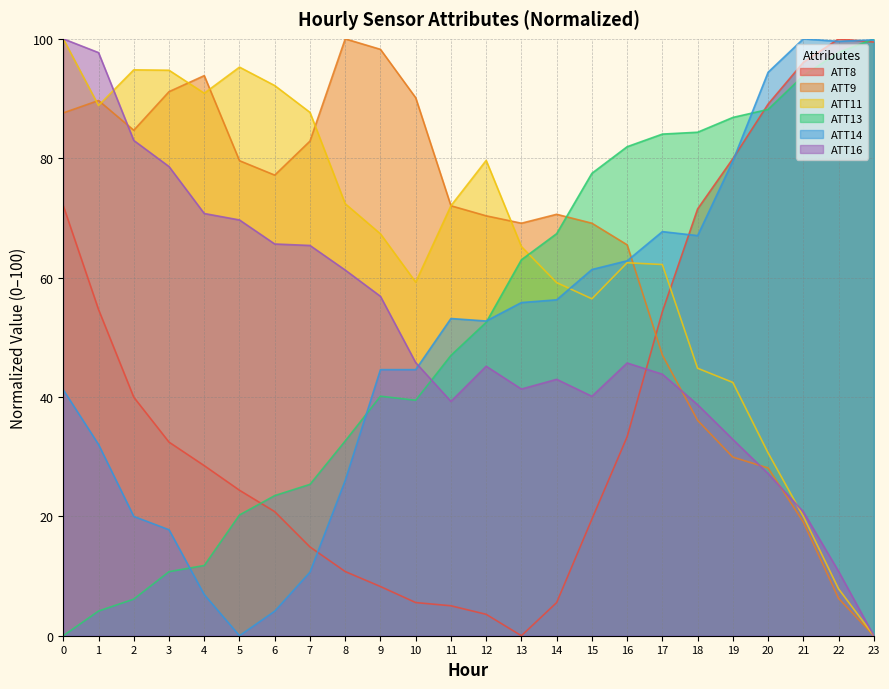

How many positive values does the ATT13 series have?

23